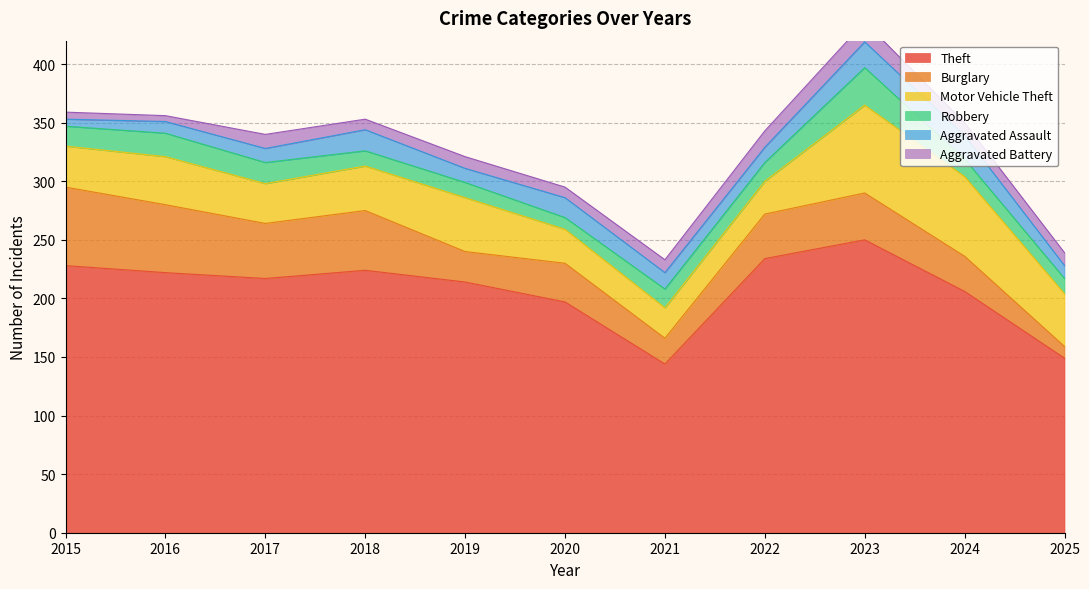

Reading left to right, list all the values displayed in this chart.

Theft: 2015=228	2016=222	2017=217	2018=224	2019=214	2020=197	2021=144	2022=234	2023=250	2024=206	2025=149
Burglary: 2015=67	2016=58	2017=47	2018=51	2019=26	2020=33	2021=22	2022=38	2023=40	2024=30	2025=10
Motor Vehicle Theft: 2015=35	2016=41	2017=34	2018=38	2019=46	2020=29	2021=26	2022=28	2023=75	2024=68	2025=45
Robbery: 2015=17	2016=20	2017=18	2018=13	2019=13	2020=10	2021=16	2022=16	2023=32	2024=15	2025=13
Aggravated Assault: 2015=6	2016=10	2017=12	2018=18	2019=12	2020=17	2021=14	2022=13	2023=22	2024=20	2025=11
Aggravated Battery: 2015=6	2016=5	2017=12	2018=9	2019=10	2020=9	2021=11	2022=14	2023=17	2024=11	2025=11